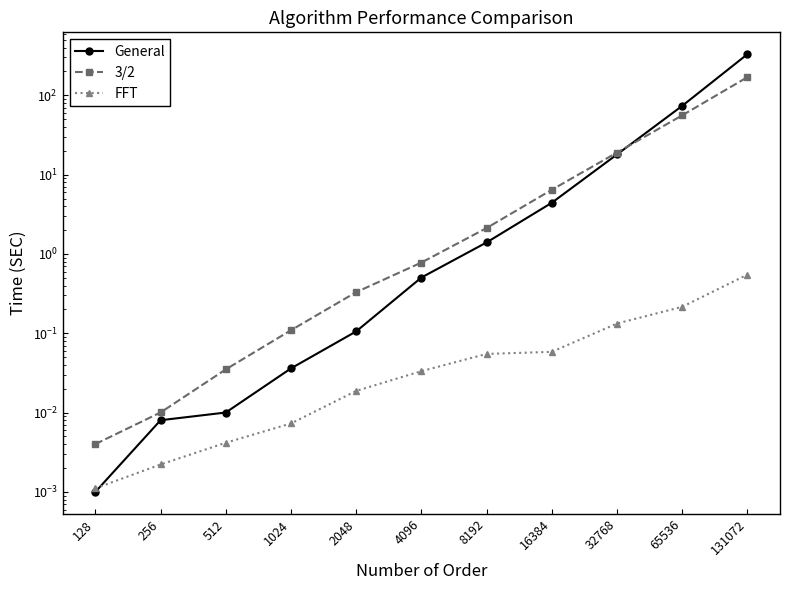

Is it true that 3/2 equals 0.0 at 128?

True